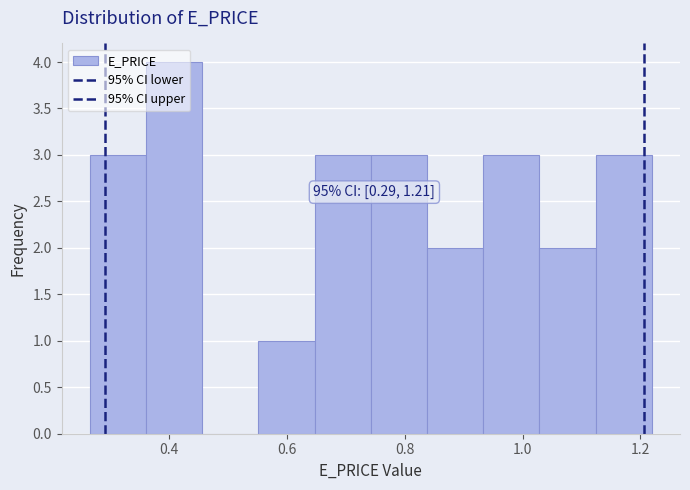

Over which range of the x-axis is the bar tallest?

0.36 to 0.46